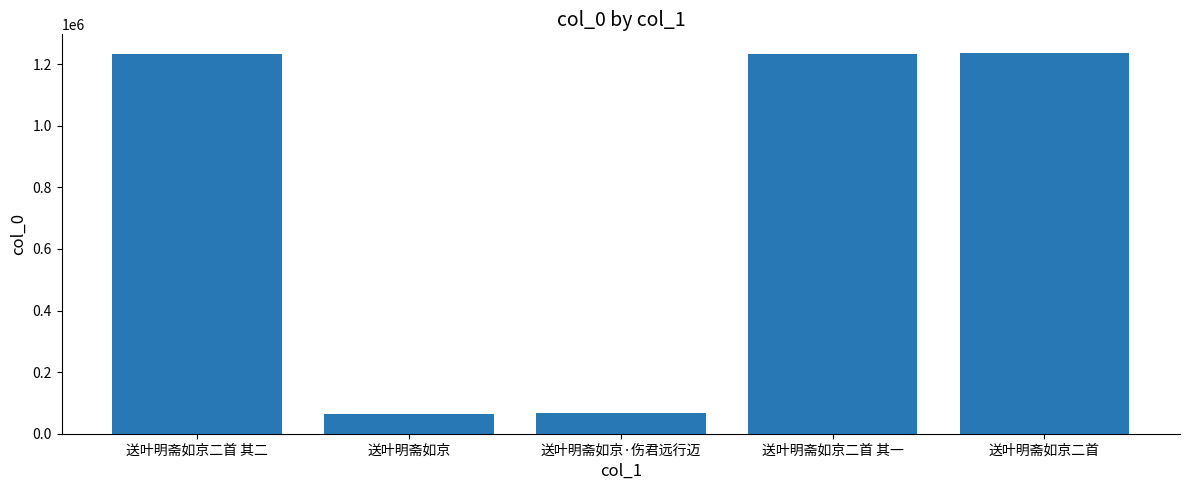

What is the value of the 1st bar from the left?

1231926